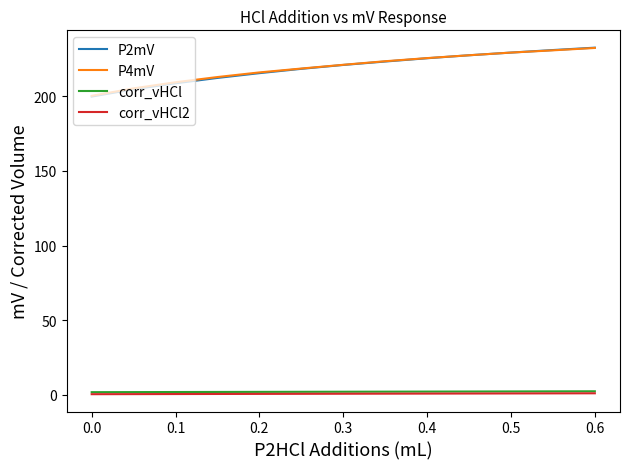

True or false: P4mV and corr_vHCl2 intersect in this chart.

False